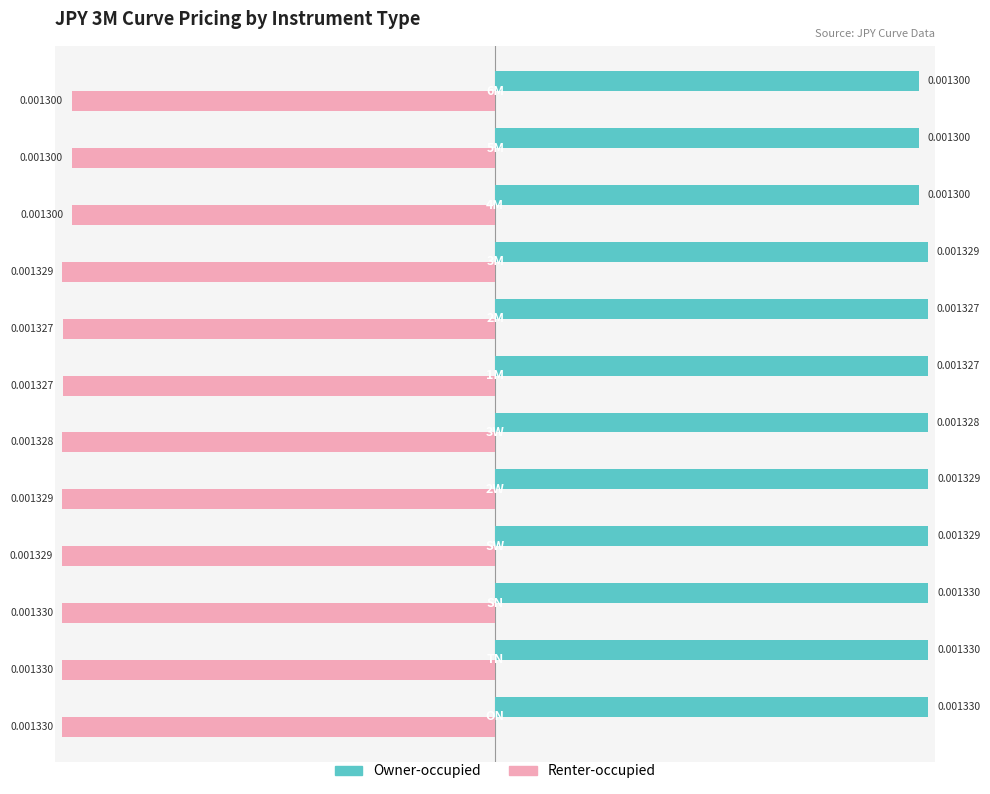

Which series has the largest total across all categories?

Owner-occupied